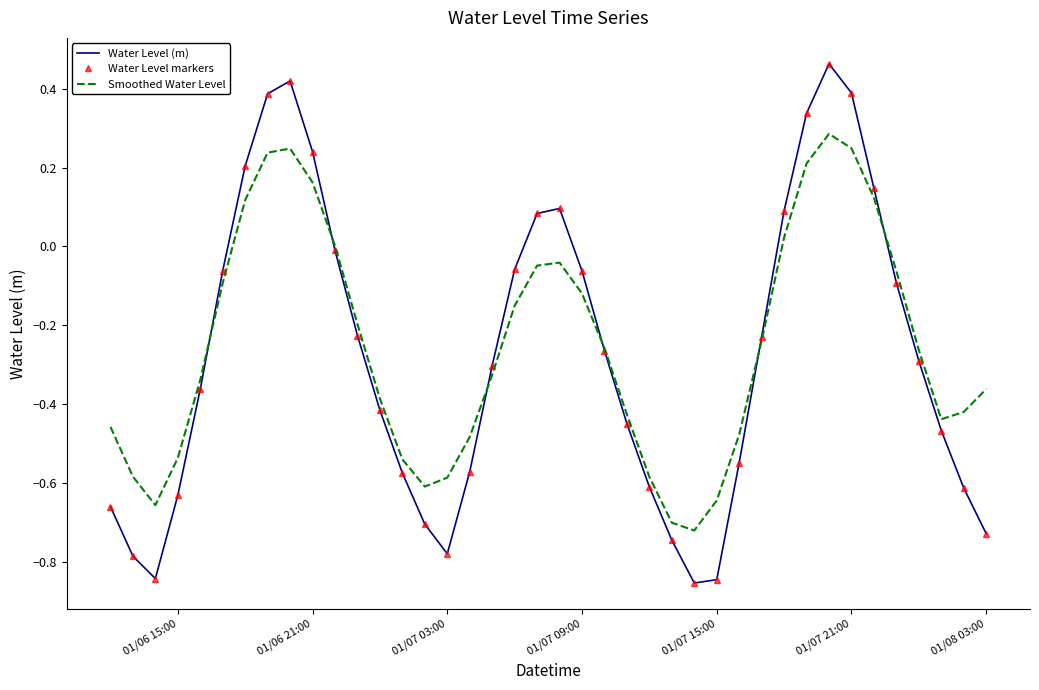

Reading right to left, transcribe all the data shown in this chart.

Water Level (m): -0.7	-0.6	-0.5	-0.3	-0.1	0.1	0.4	0.5	0.3	0.1	-0.2	-0.5	-0.8	-0.9	-0.7	-0.6	-0.4	-0.3	-0.1	0.1	0.1	-0.1	-0.3	-0.6	-0.8	-0.7	-0.6	-0.4	-0.2	-0.0	0.2	0.4	0.4	0.2	-0.1	-0.4	-0.6	-0.8	-0.8	-0.7
Water Level markers: -0.7	-0.6	-0.5	-0.3	-0.1	0.1	0.4	0.5	0.3	0.1	-0.2	-0.5	-0.8	-0.9	-0.7	-0.6	-0.4	-0.3	-0.1	0.1	0.1	-0.1	-0.3	-0.6	-0.8	-0.7	-0.6	-0.4	-0.2	-0.0	0.2	0.4	0.4	0.2	-0.1	-0.4	-0.6	-0.8	-0.8	-0.7
Smoothed Water Level: -0.4	-0.4	-0.4	-0.3	-0.1	0.1	0.2	0.3	0.2	0.0	-0.2	-0.5	-0.6	-0.7	-0.7	-0.6	-0.4	-0.3	-0.1	-0.0	-0.0	-0.2	-0.3	-0.5	-0.6	-0.6	-0.5	-0.4	-0.2	0.0	0.2	0.2	0.2	0.1	-0.1	-0.3	-0.5	-0.7	-0.6	-0.5